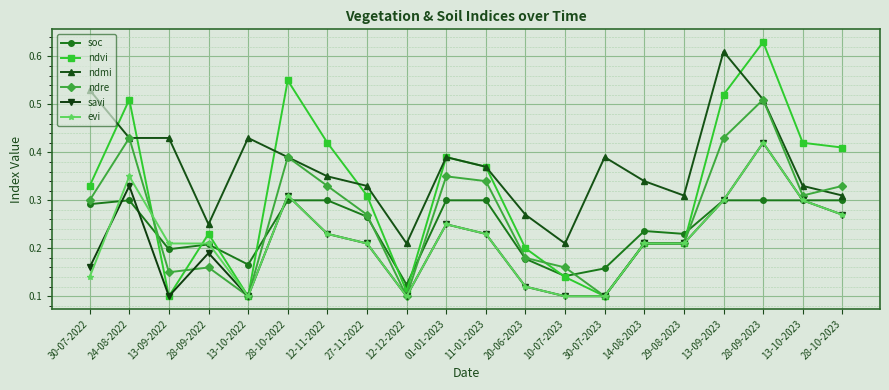

True or false: ndmi and soc intersect in this chart.

False